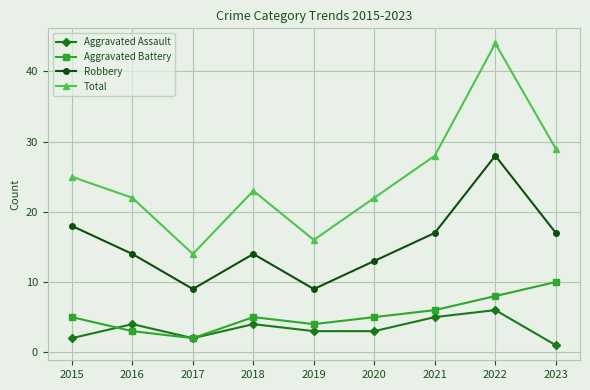

What is the difference between the maximum and minimum values in the Aggravated Battery series?

8